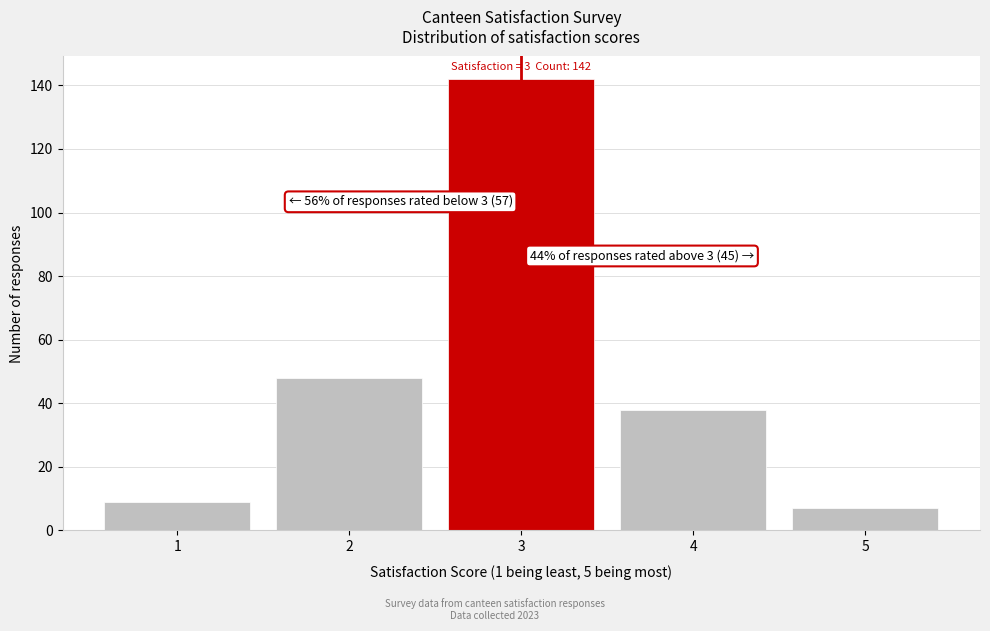

Reading left to right, what are all the values shown in this chart?

1=9	2=48	3=142	4=38	5=7